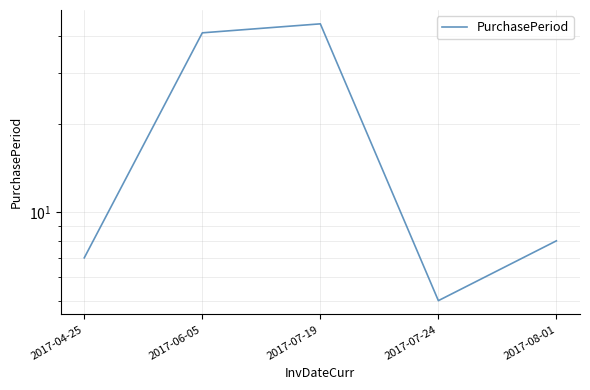

How many points are lower than both their immediate neighbors (excluding endpoints)?

1